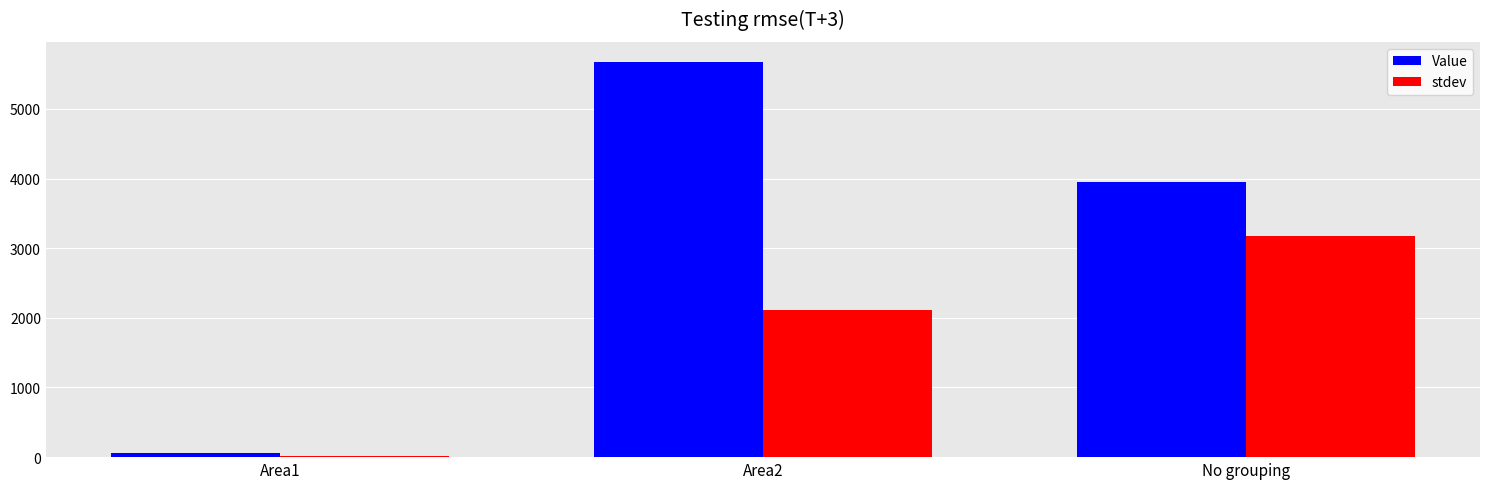

How many series are shown in this chart?

2